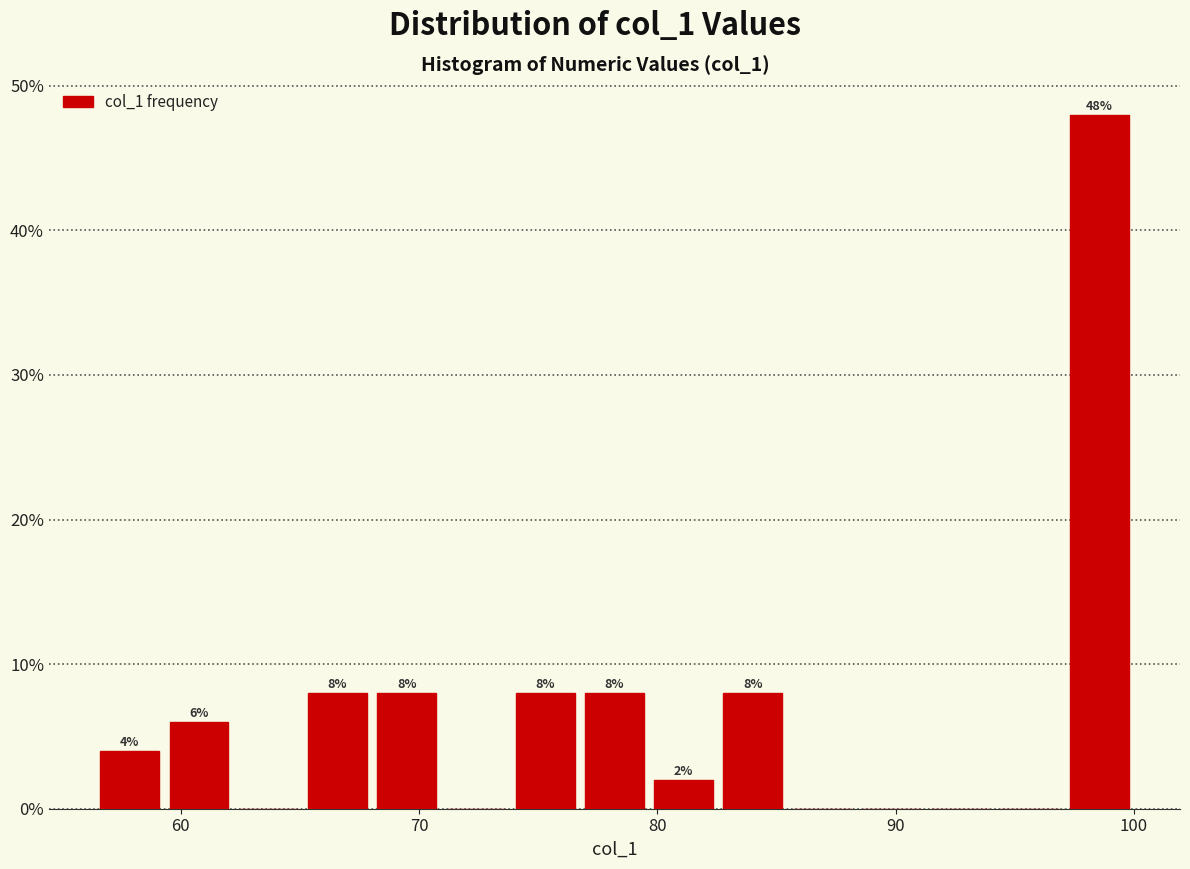

Read against the x-axis, roughly where is the centre of the tallest bar?

99